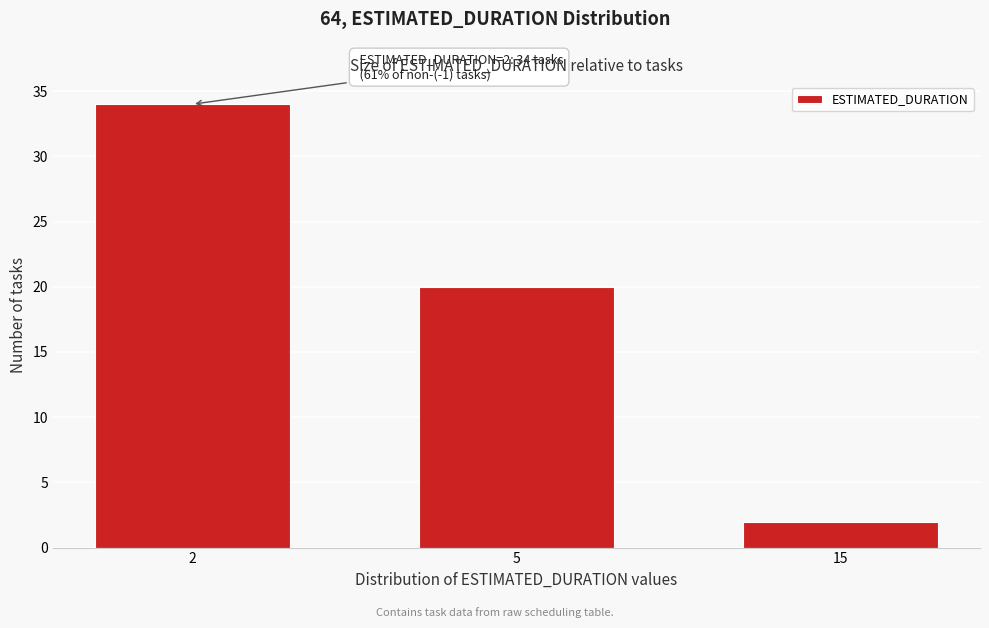

Reading left to right, what are all the values shown in this chart?

34	20	2